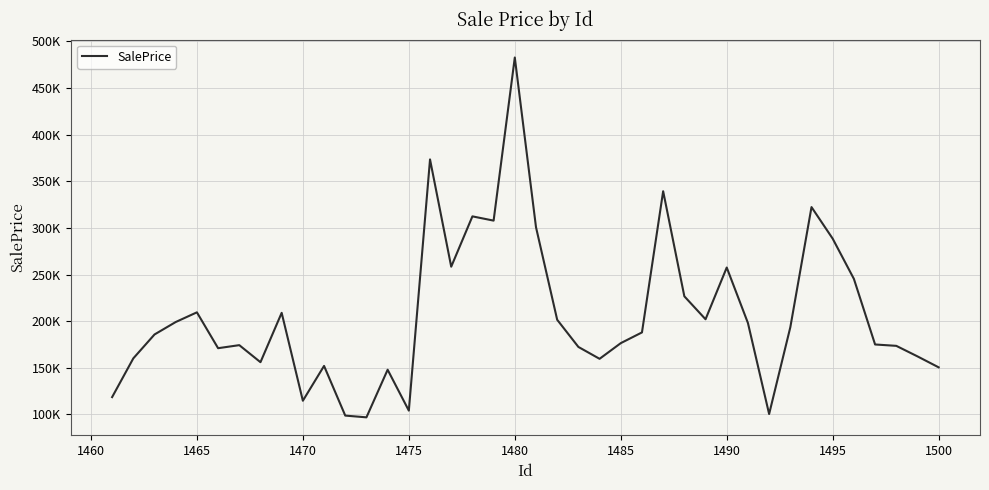

Does the chart display data point markers on the line(s)?

No